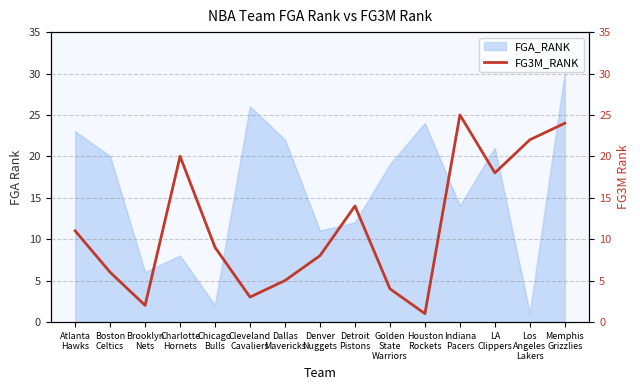

Does the chart display data point markers on the line(s)?

No